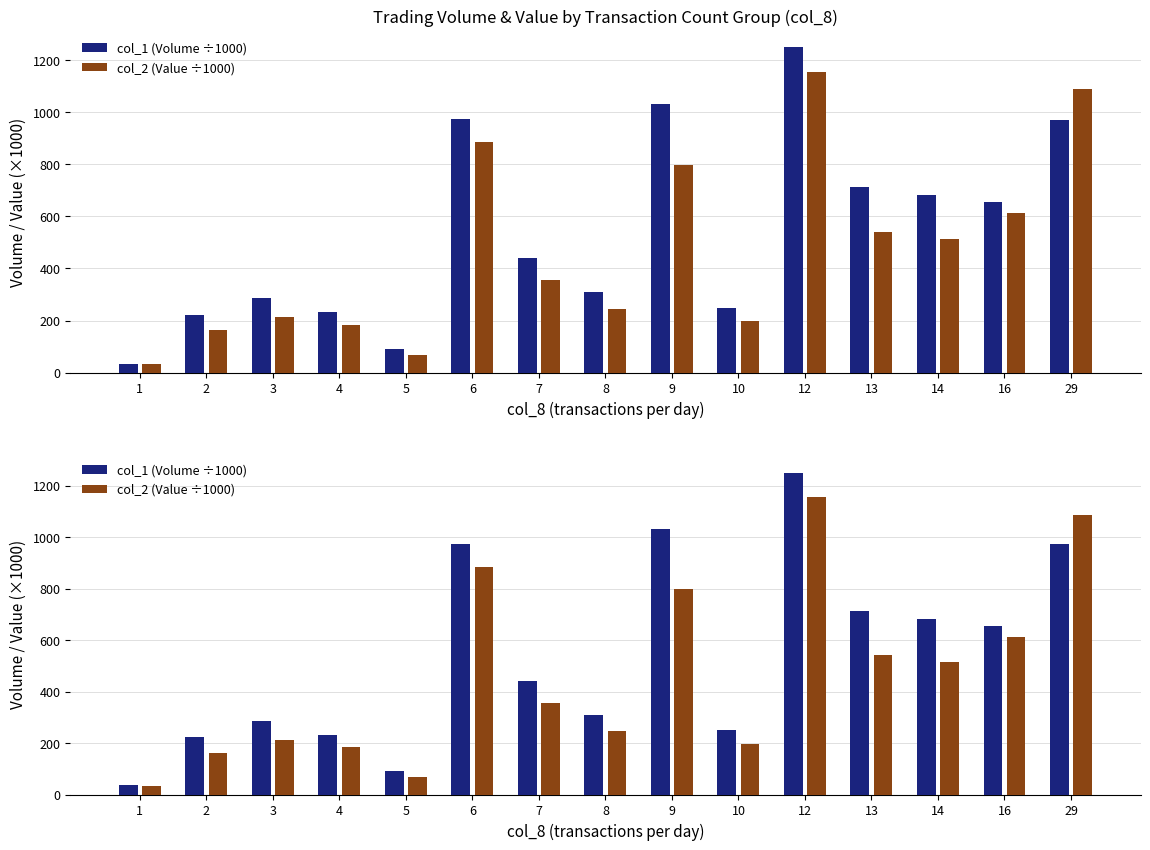

Which label corresponds to the largest value in the chart?

12